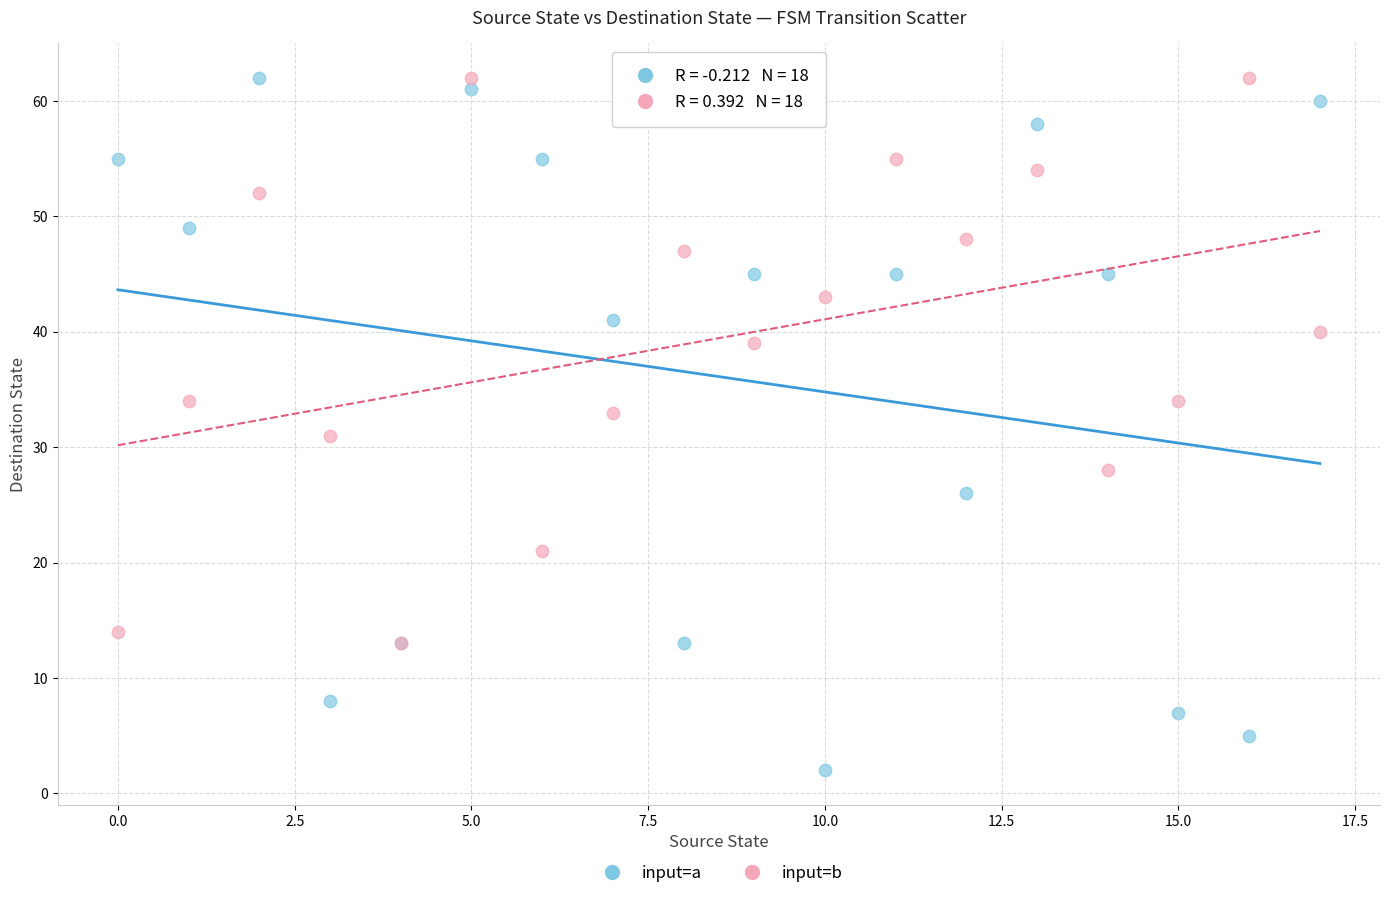

In the input=b series, what Y value is closest to 37?

39